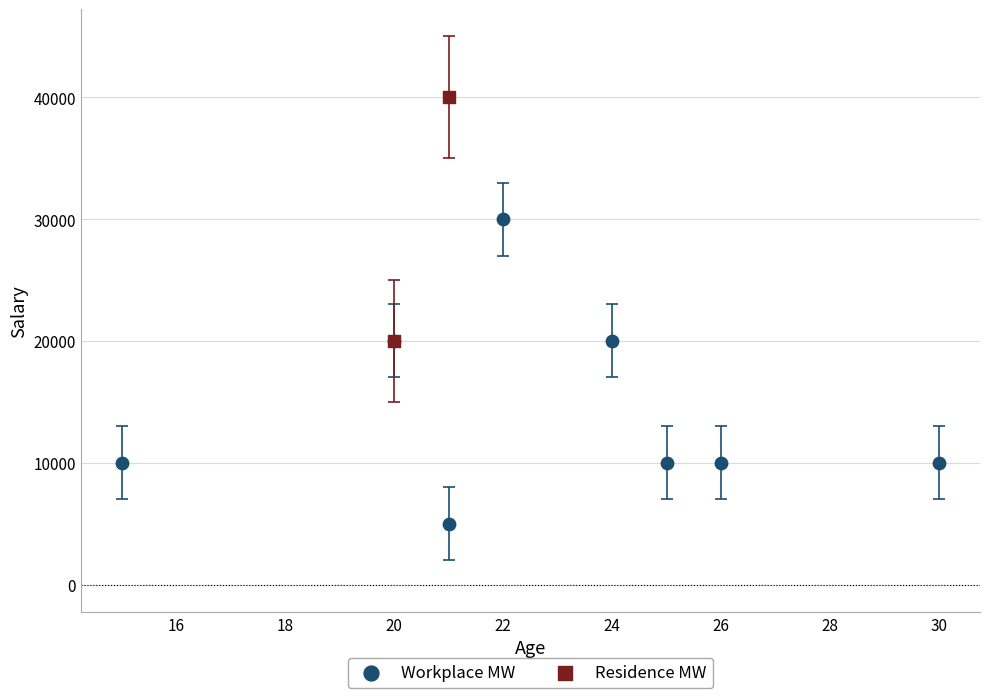

What are all the series names shown in the legend?

Workplace MW, Residence MW